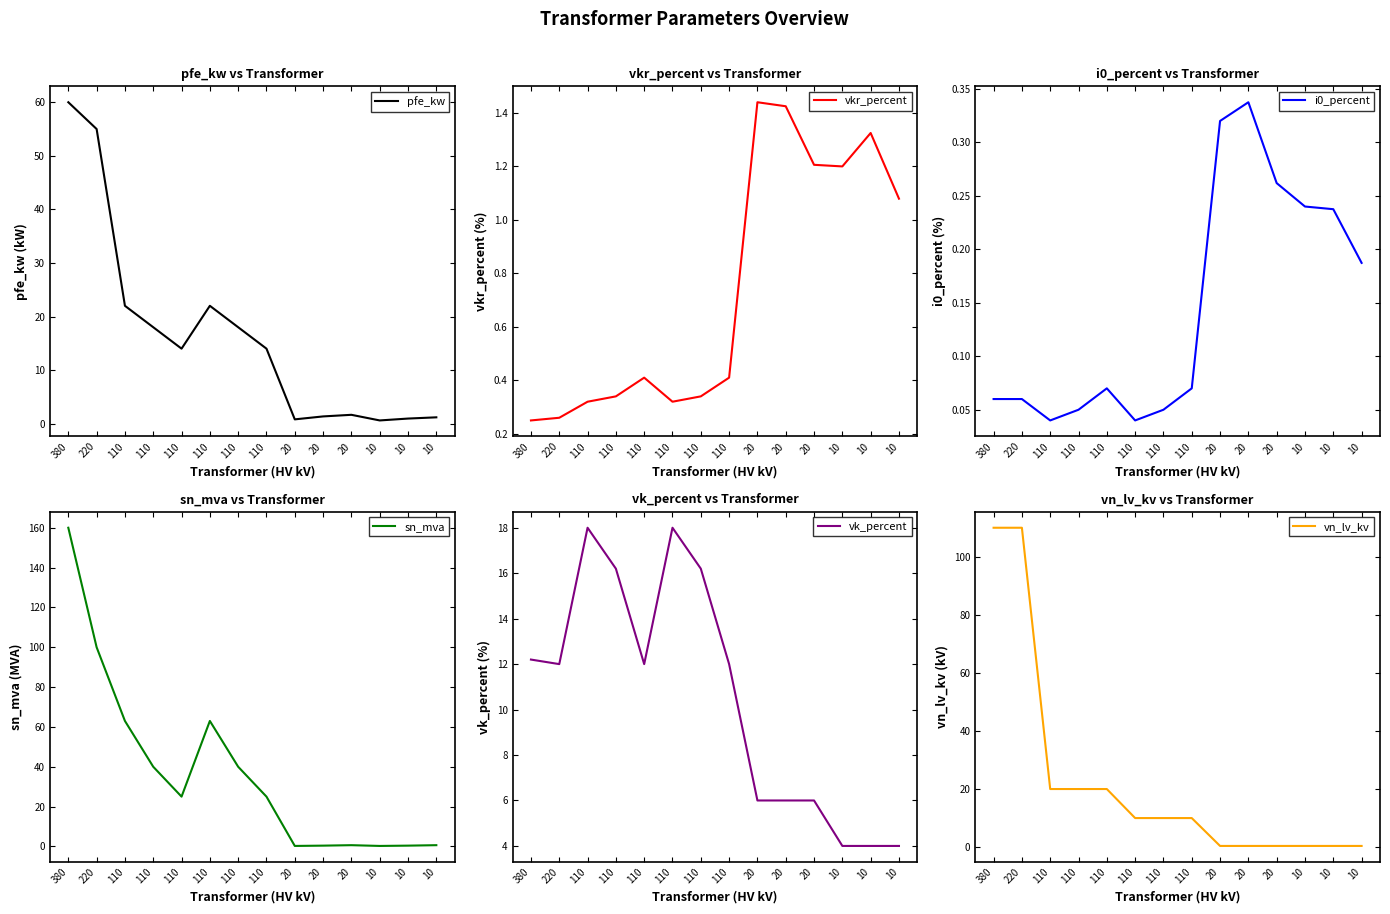

What is the sum of the vn_lv_kv values at 110 and 380?

130.0